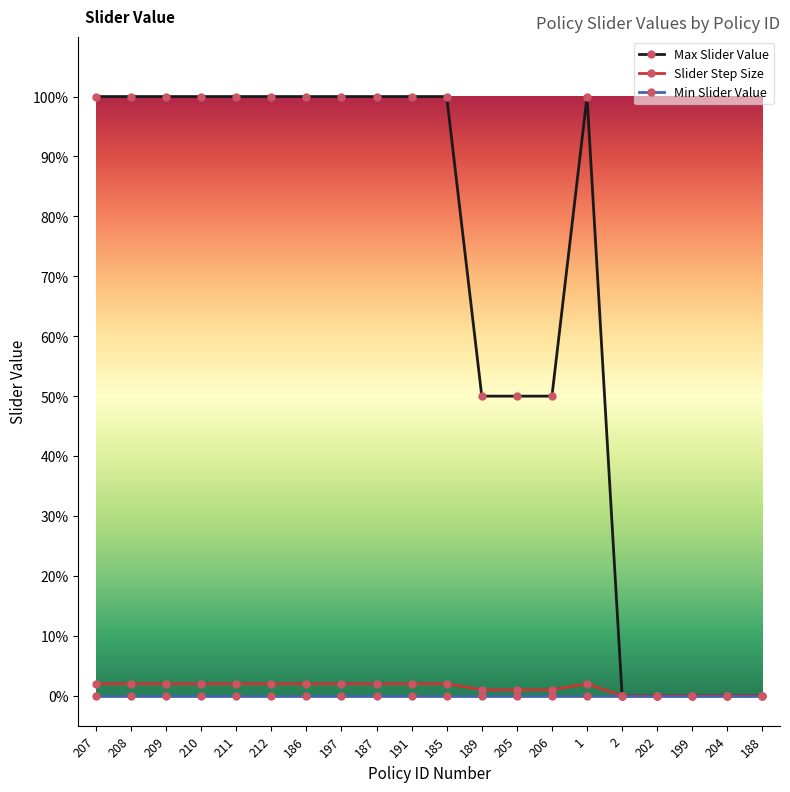

Which series has the largest range (max minus min)?

Max Slider Value